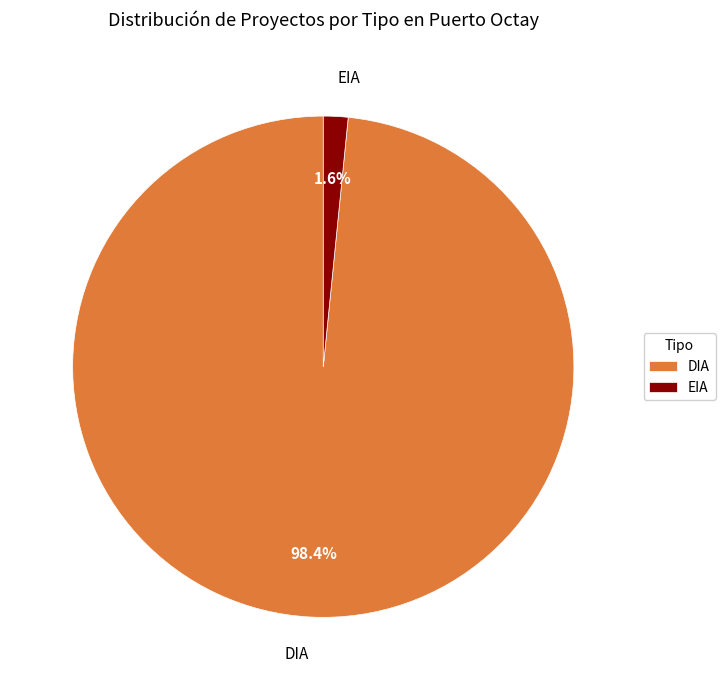

Rank the categories by value from lowest to highest.

EIA, DIA